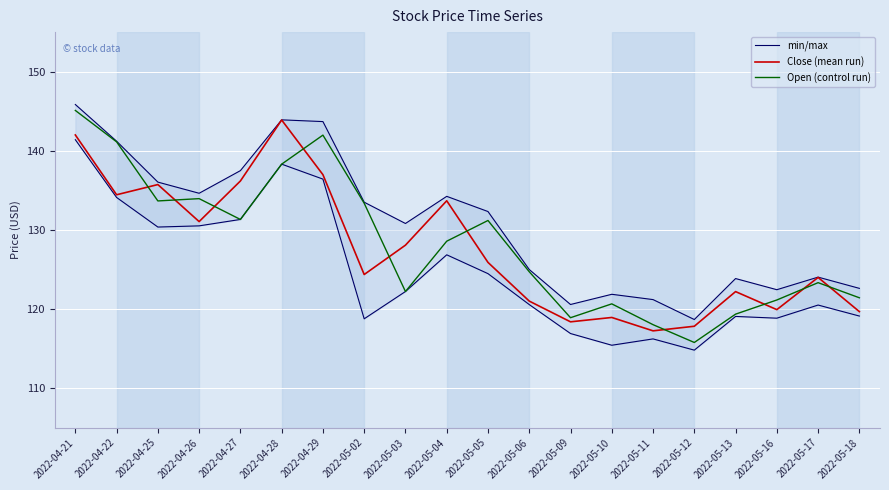

Rank the series by their average value, from lowest to highest.

Close (mean run), Open (control run), min/max